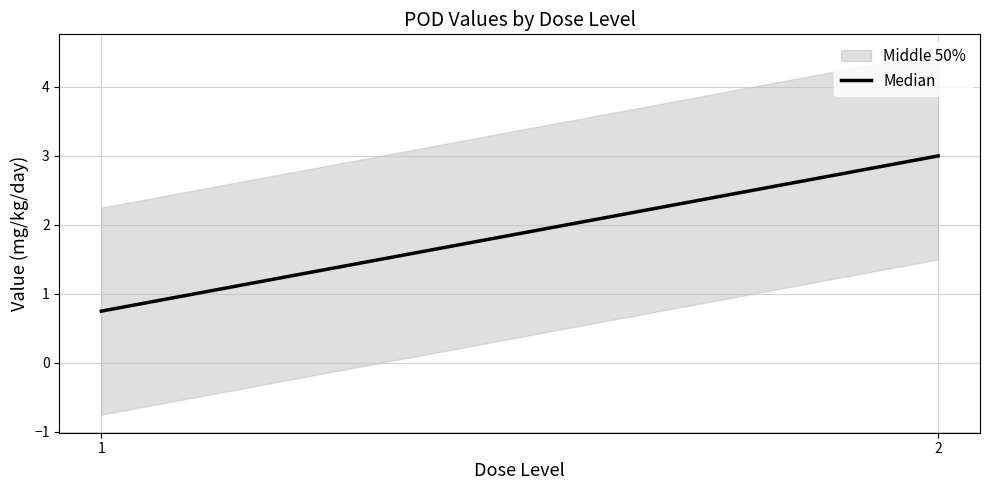

What is the difference between the maximum and minimum values?

2.2